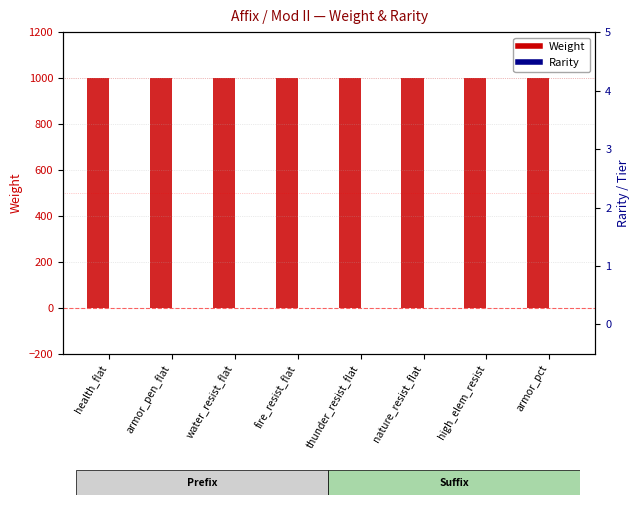

Is the value of Weight at armor_pct greater than the value of Rarity at health_flat?

Yes